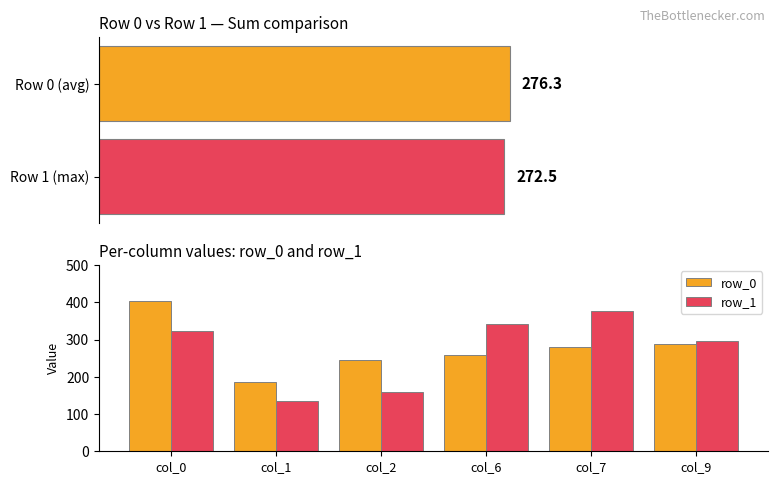

How many groups of bars are there?

6